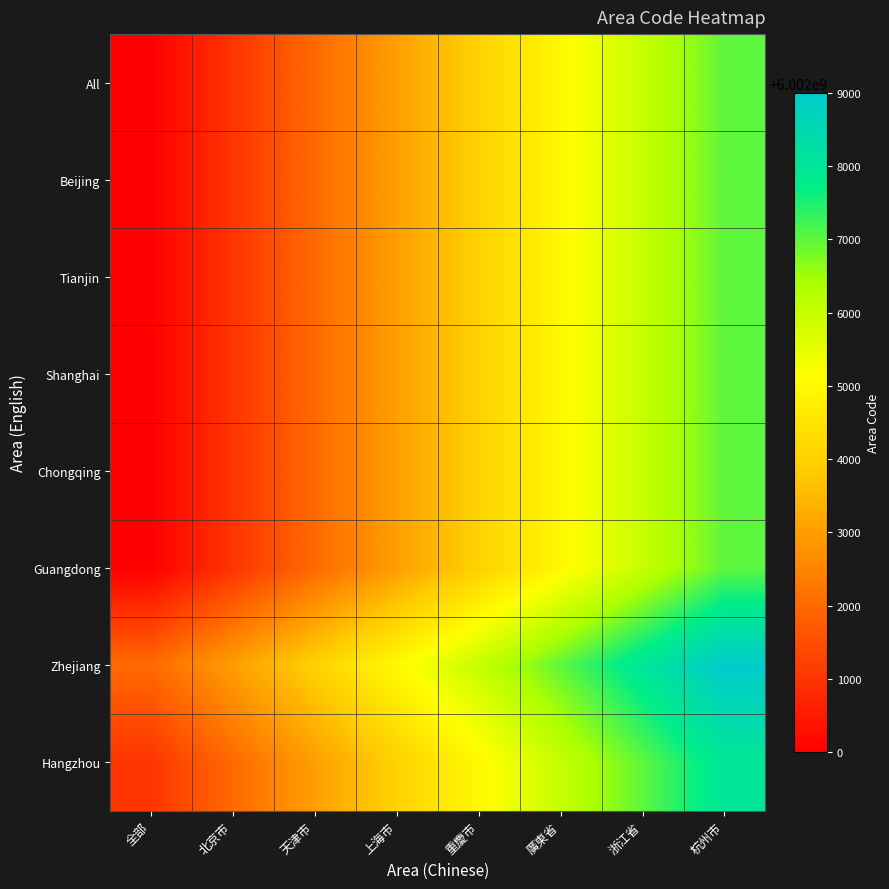

Between 天津市 and 重慶市, which is larger?

重慶市